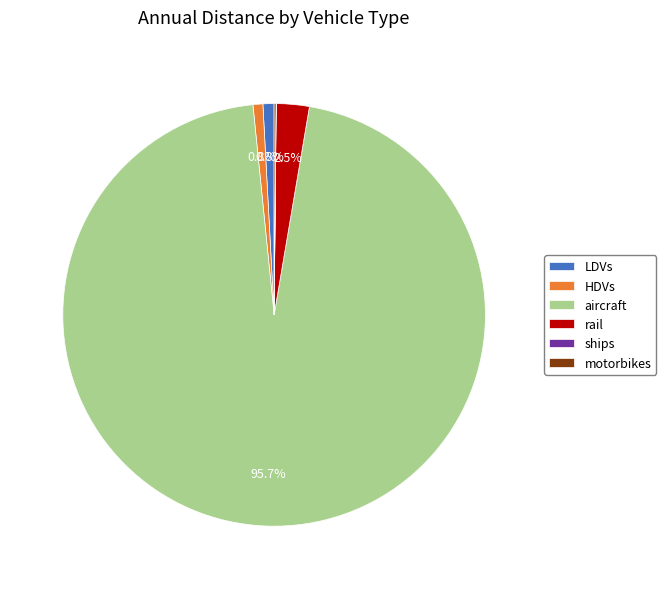

What is the majority slice?

aircraft